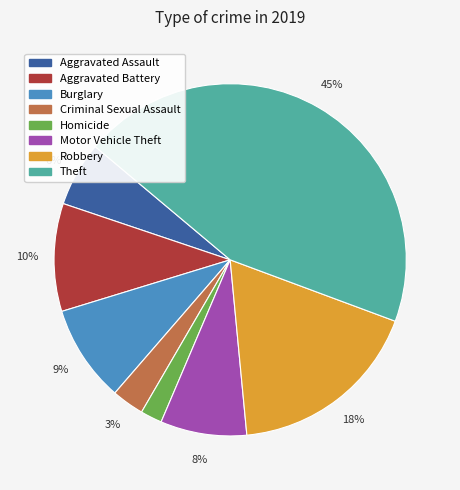

Is there a majority slice in this chart?

No